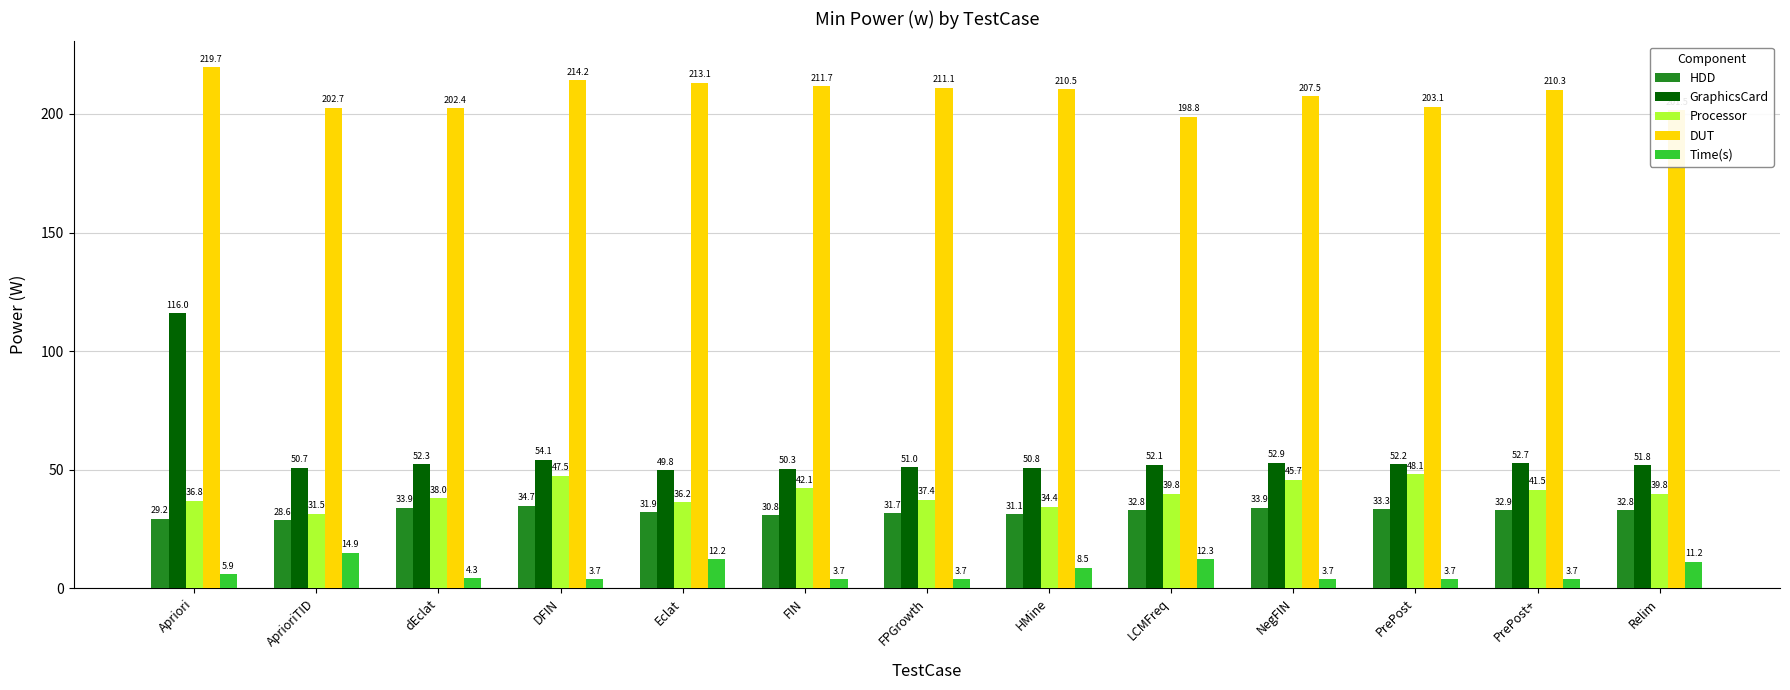

At which label does GraphicsCard reach its peak?

Apriori